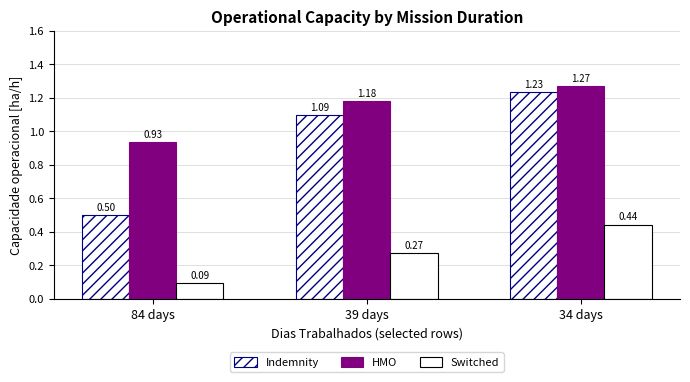

How many bars are there in each group?

3